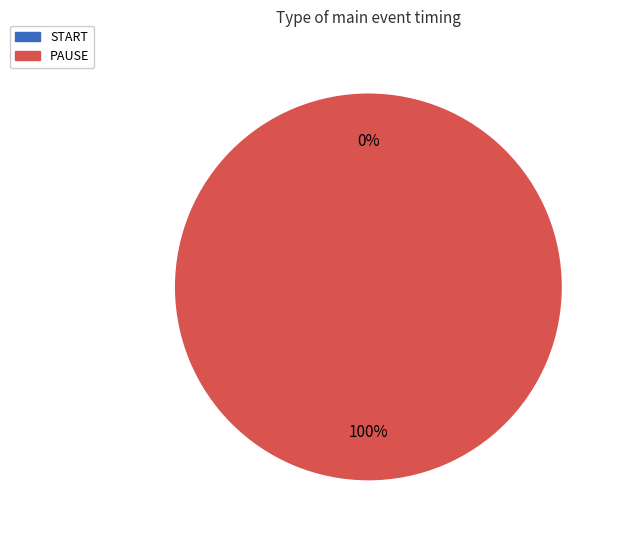

How many slices are in this pie chart?

2